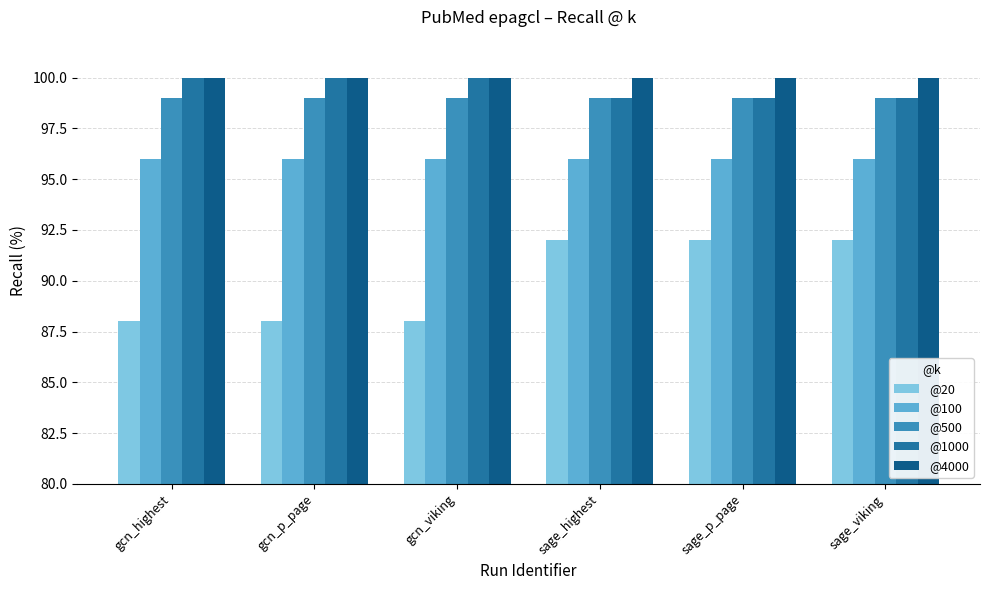

What is the greatest value displayed?

100